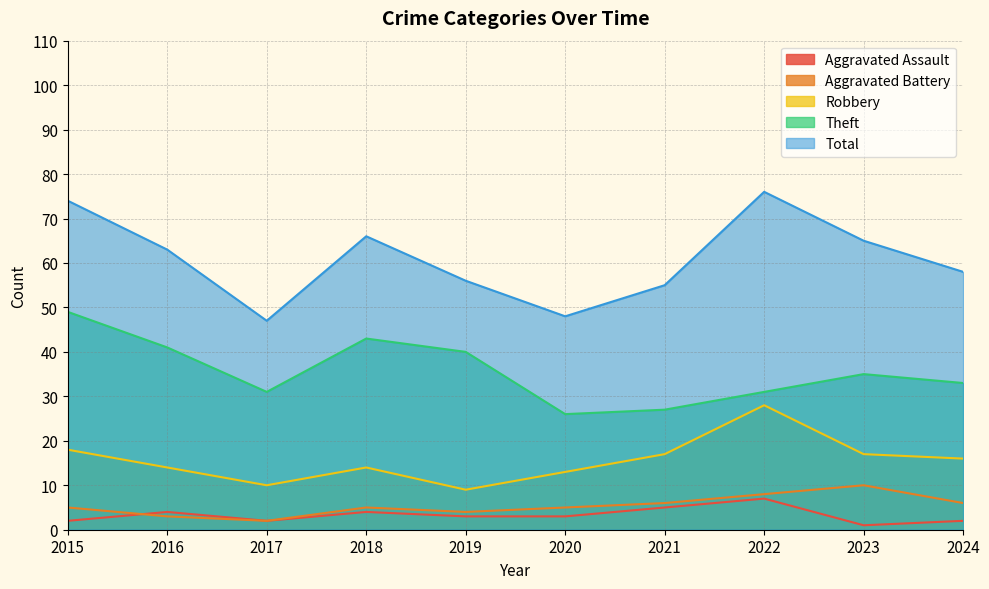

What is the sum of the Theft values at 2020 and 2022?

57